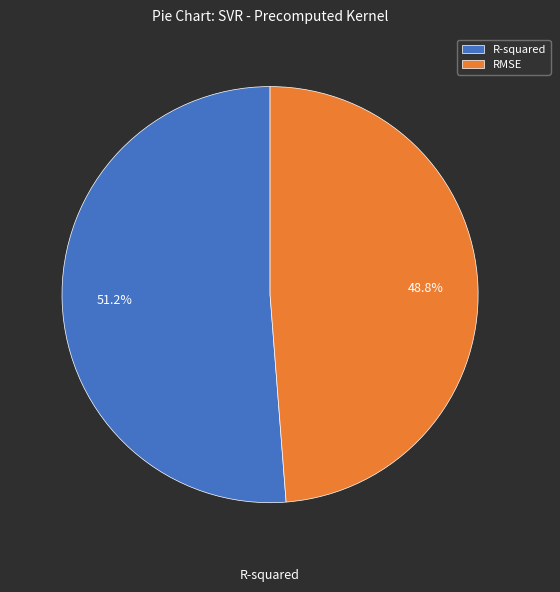

Is there a majority slice in this chart?

Yes